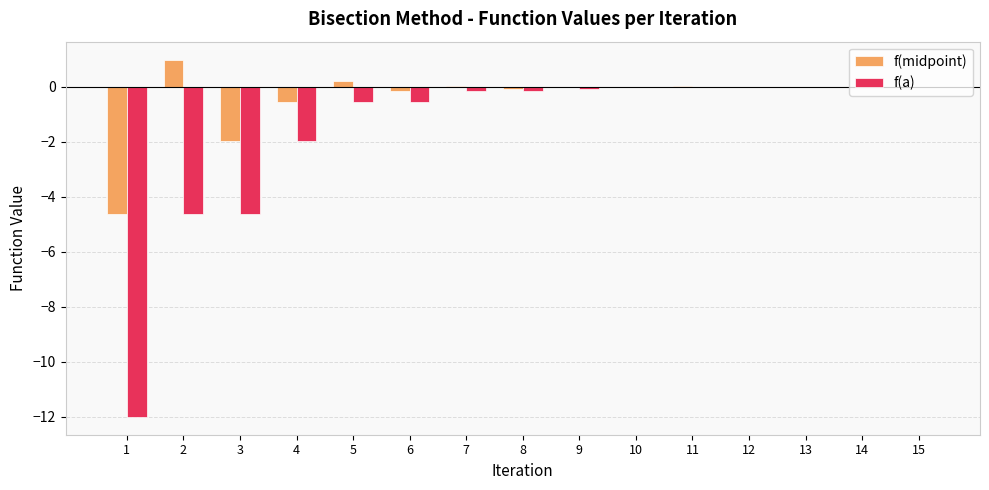

Does the chart contain stacked bars?

No